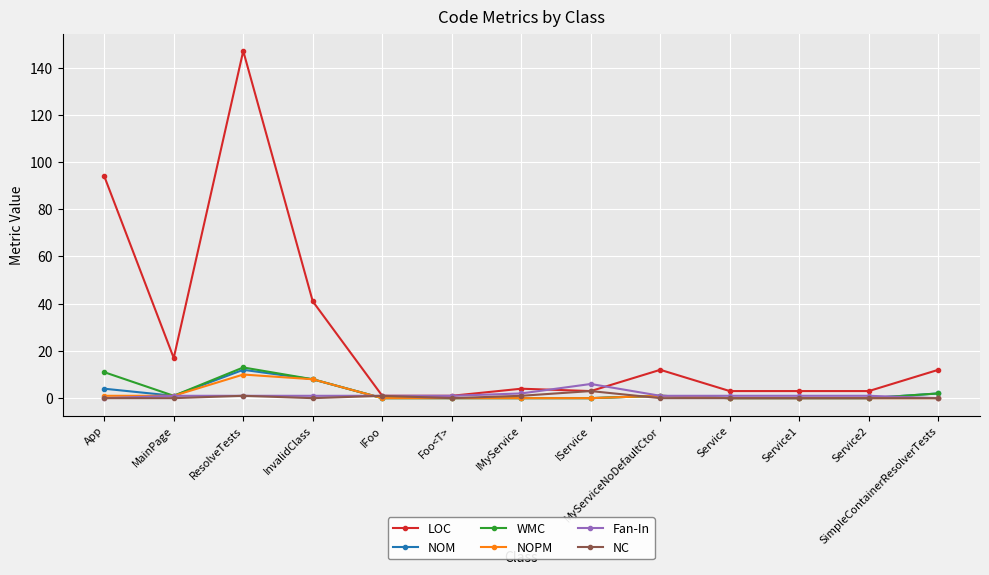

How many lines are shown in the chart?

6